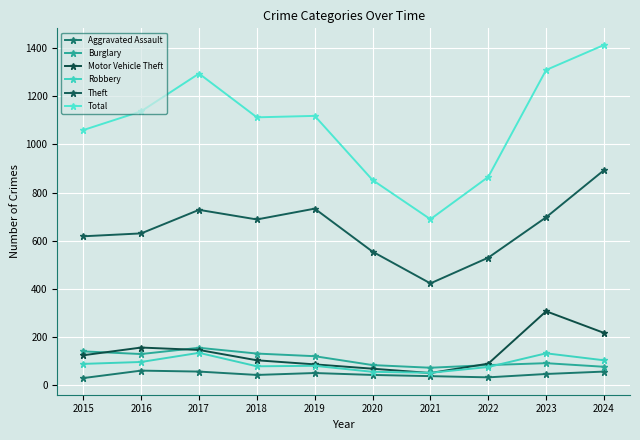

How many data points does each series have?

10